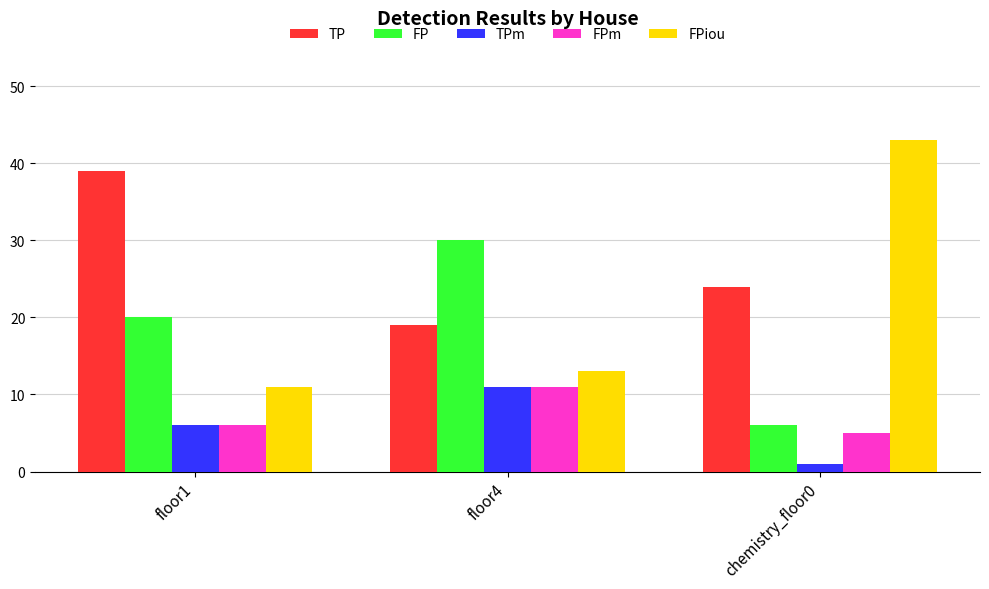

Which series has the largest range (max minus min)?

FPiou